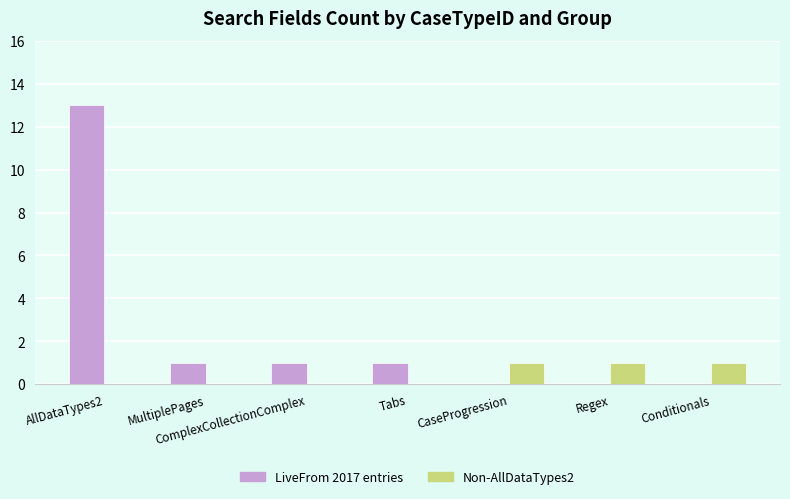

Is the value of Non-AllDataTypes2 at Tabs greater than the value of LiveFrom 2017 entries at AllDataTypes2?

No